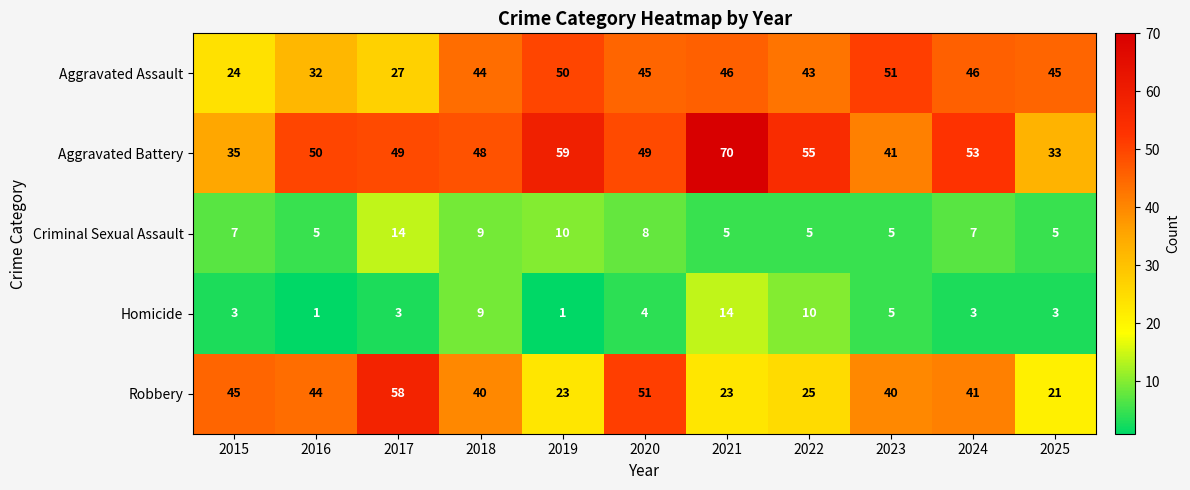

At how many categories does at least one series exceed 62?

1